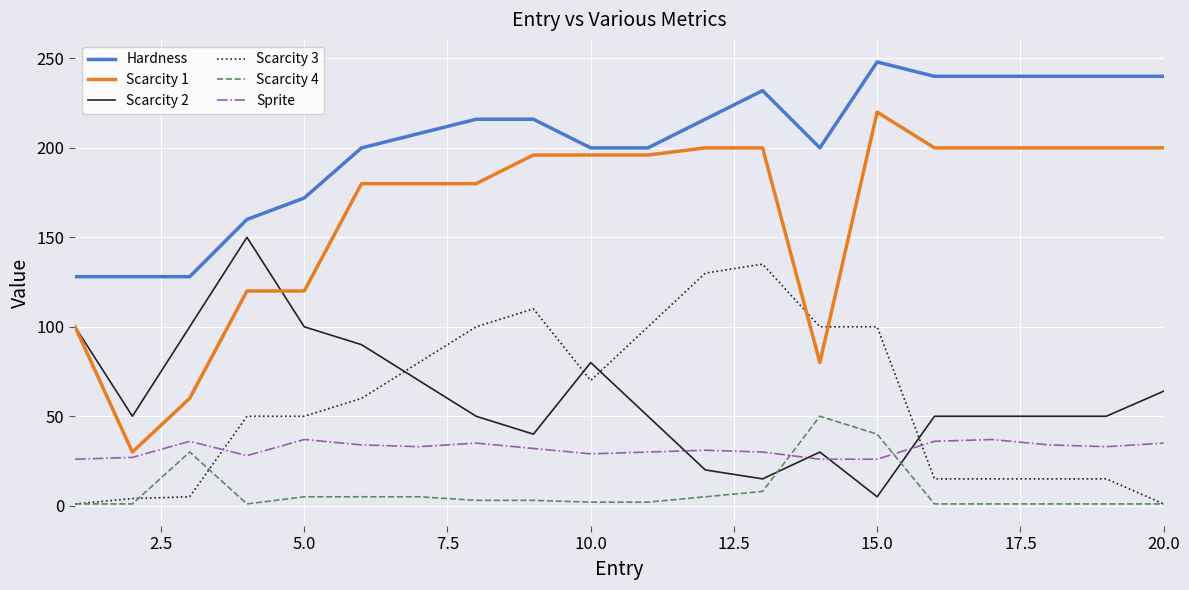

True or false: Hardness and Scarcity 2 intersect in this chart.

False